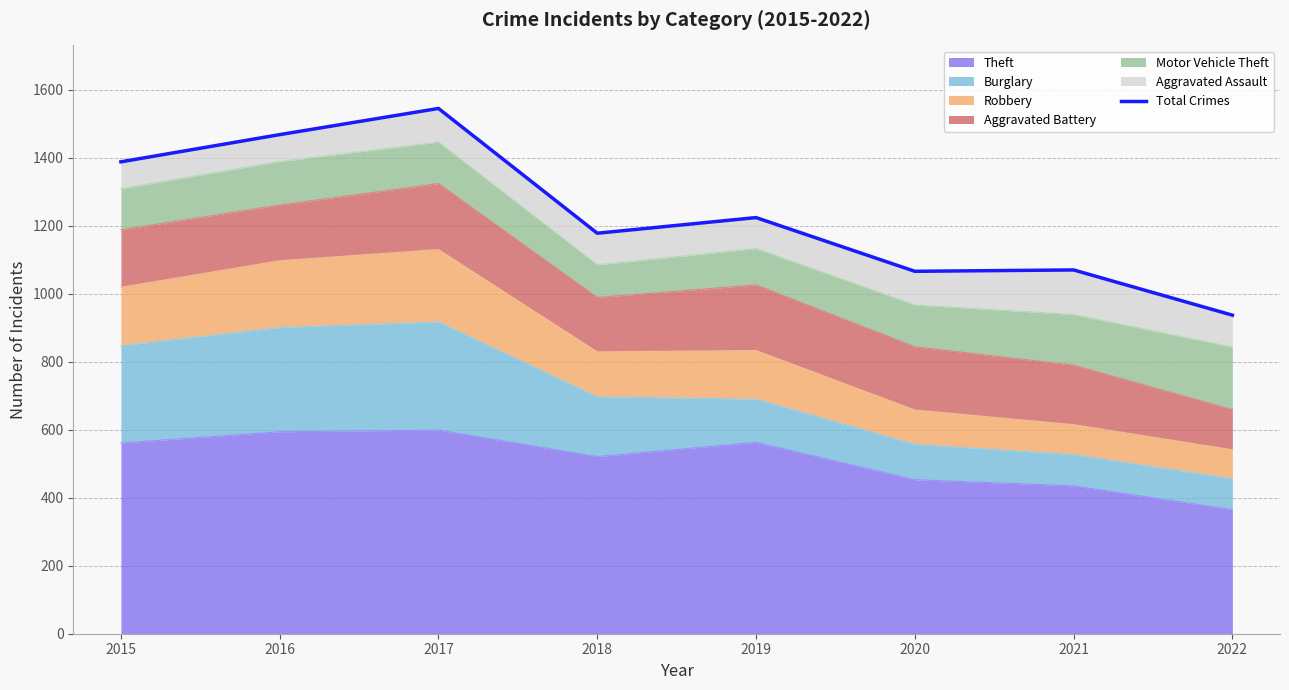

Where is the data nearest to the value 1241?

2019